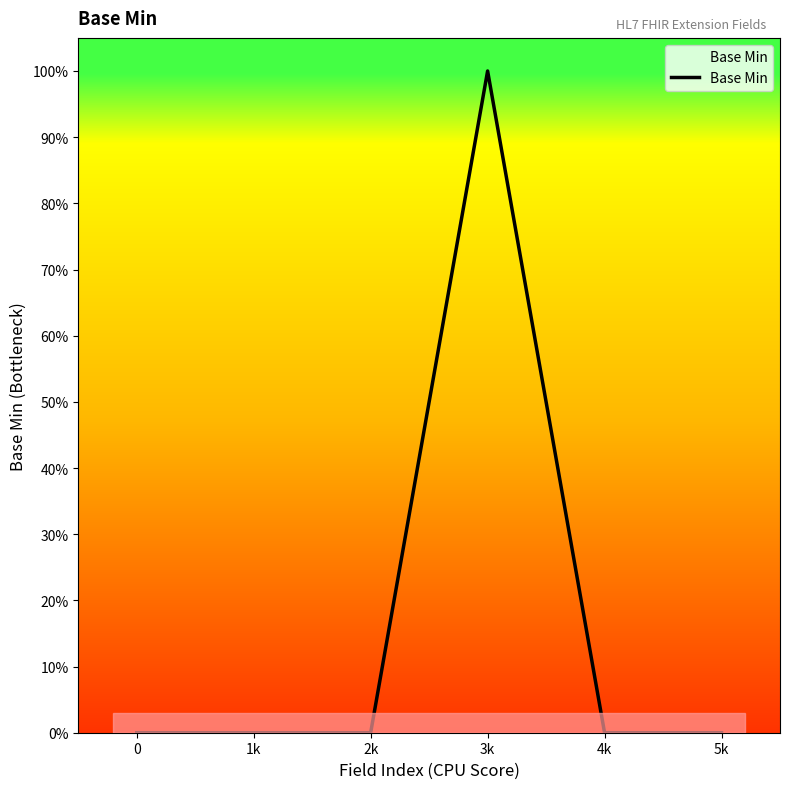

What position from the left is 2k?

3